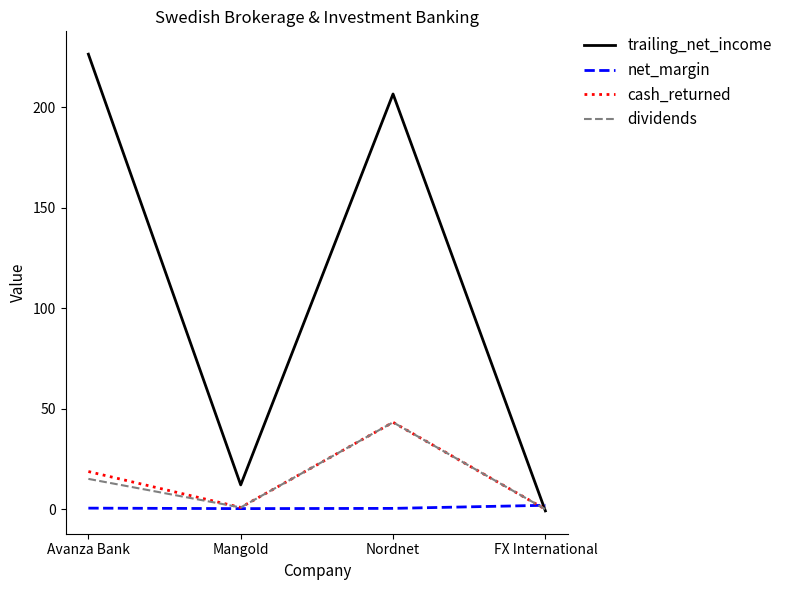

At which label is trailing_net_income closest to 112?

Nordnet